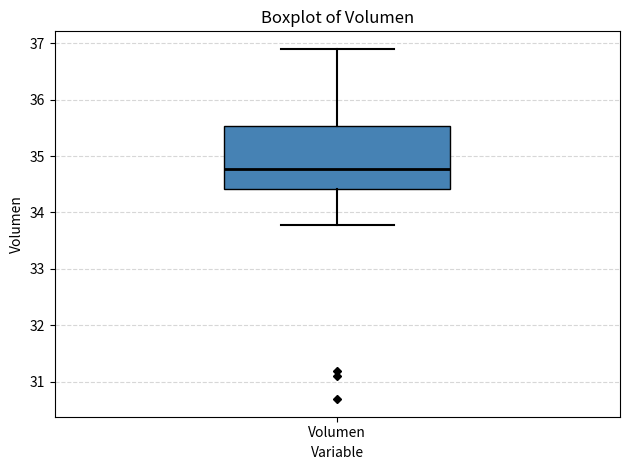

Where does the lower whisker of the box for Volumen end on the y-axis? The values are not printed on the chart, so give them approximately, as read against the axis.

33.8